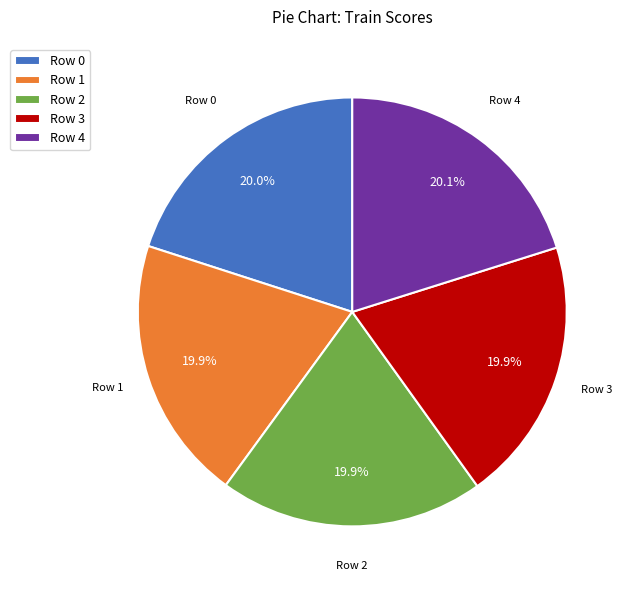

Is there any slice that represents more than half of the pie?

No